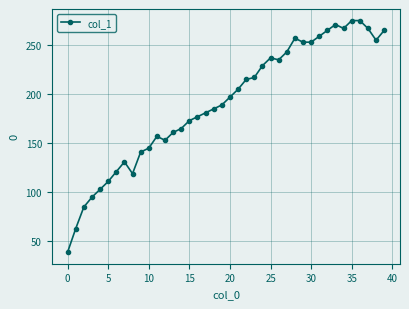

Is this an area chart (filled region under the line)?

No